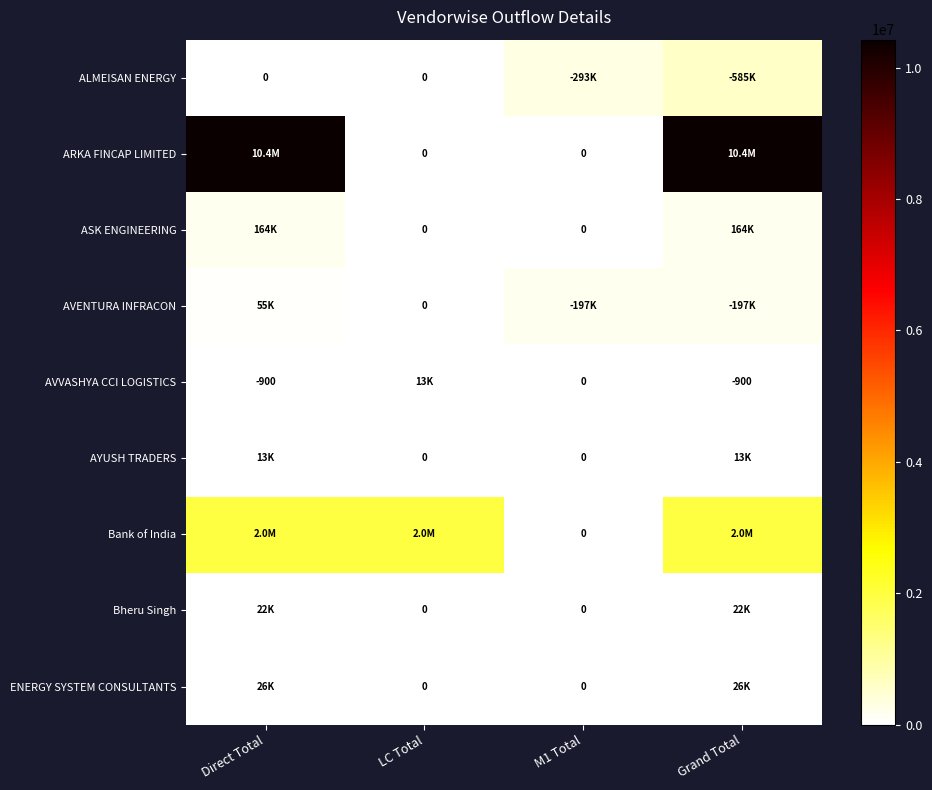

The AVVASHYA CCI LOGISTICS series shows -1615 at Direct Total. True or false?

False